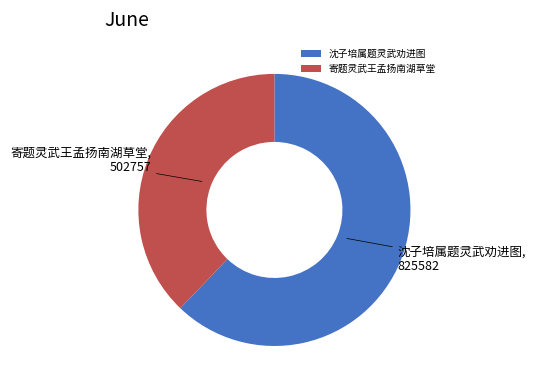

Approximately how many times larger is the value at 寄题灵武王孟扬南湖草堂 compared to 沈子培属题灵武劝进图?

0.6